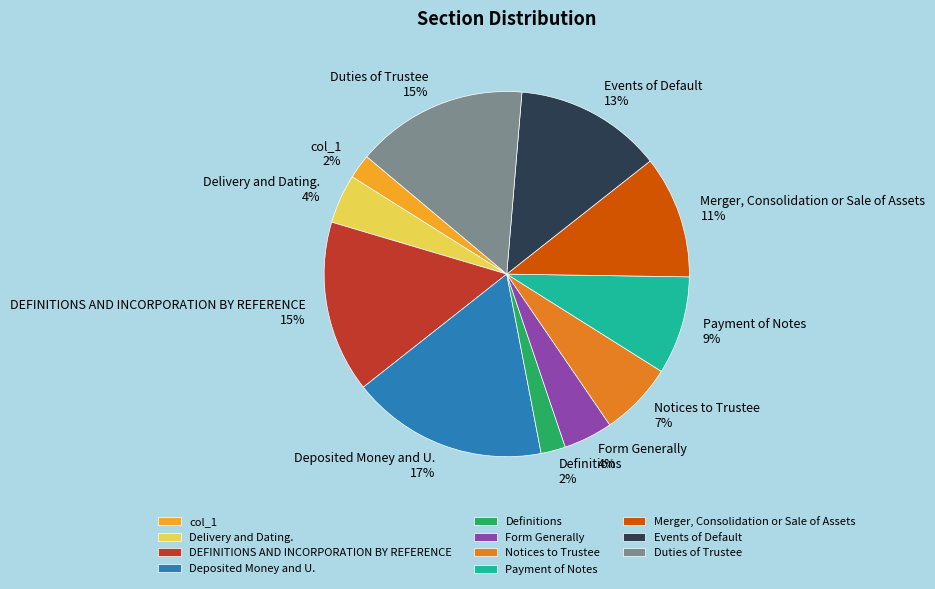

Is the sum of Deposited Money and U. and Merger, Consolidation or Sale of Assets greater than half?

No